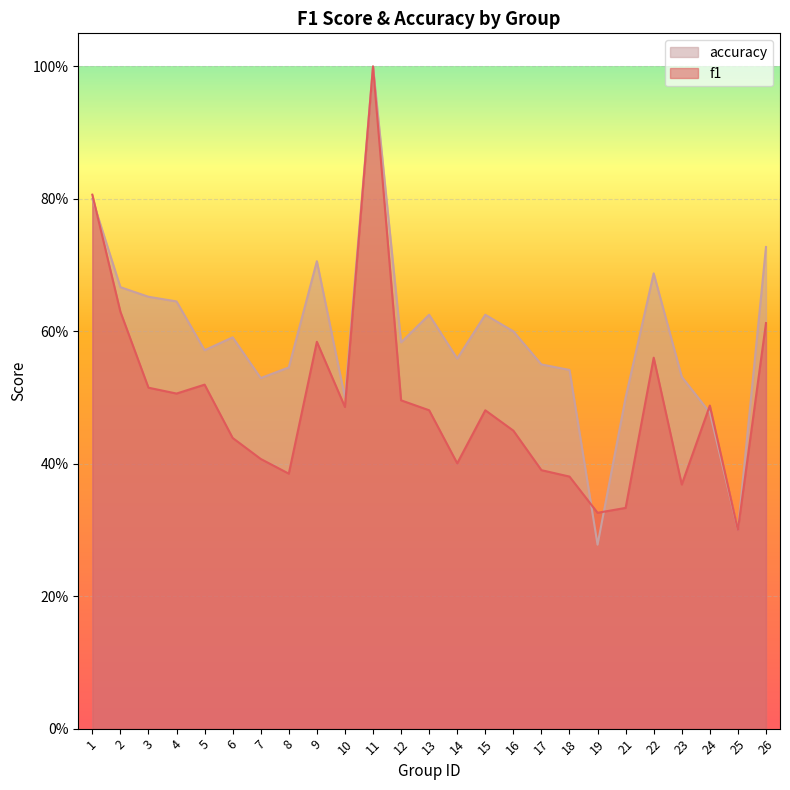

True or false: f1 and accuracy cross at least once.

True